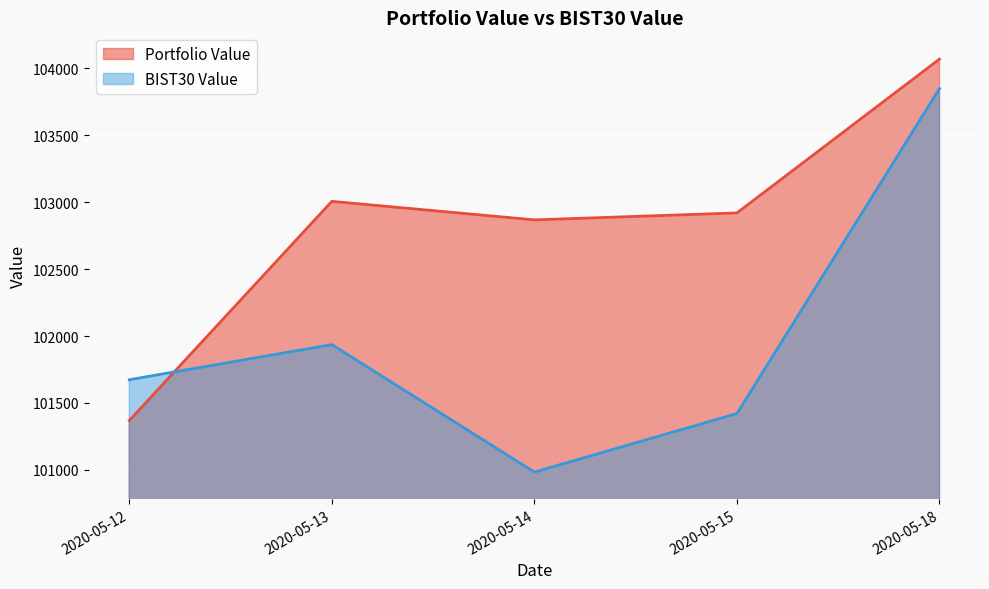

How many data points in BIST30 Value are above 101673?

3